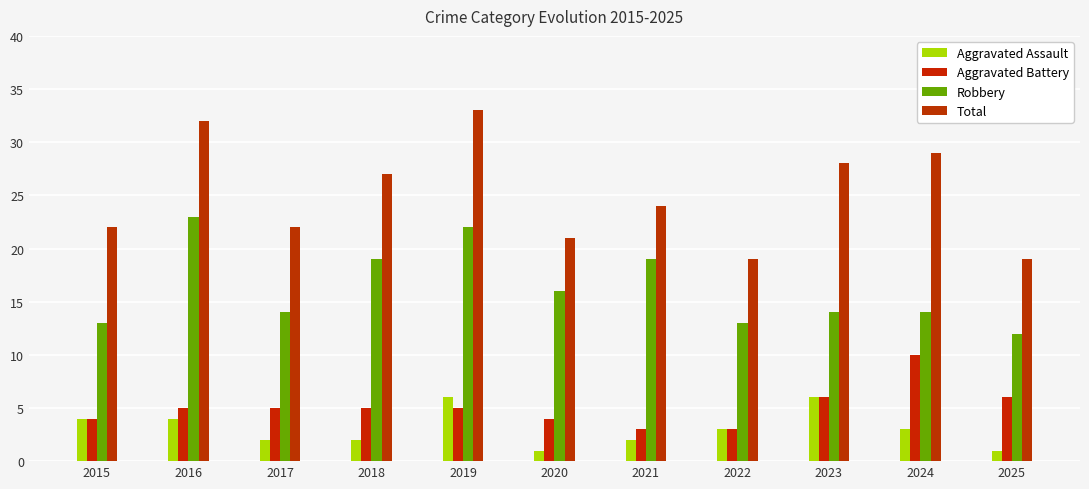

Rank the series by their maximum value, from lowest to highest.

Aggravated Assault, Aggravated Battery, Robbery, Total